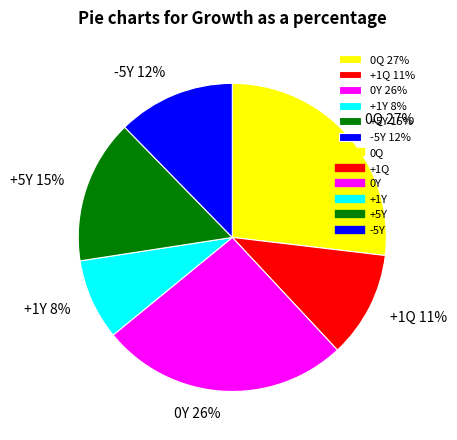

Does any single category account for the majority?

No